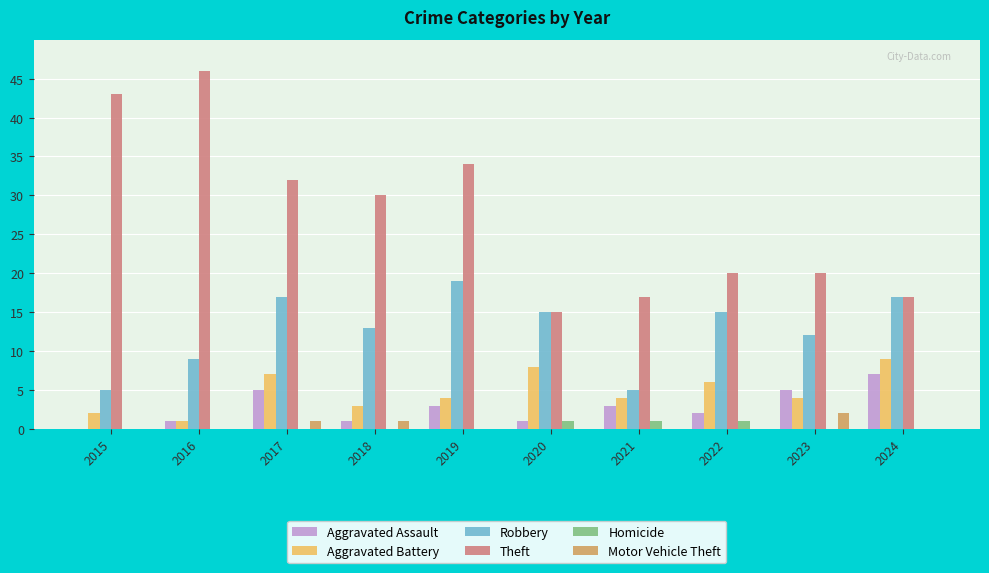

True or false: Motor Vehicle Theft has a value of 0 at 2016.

True